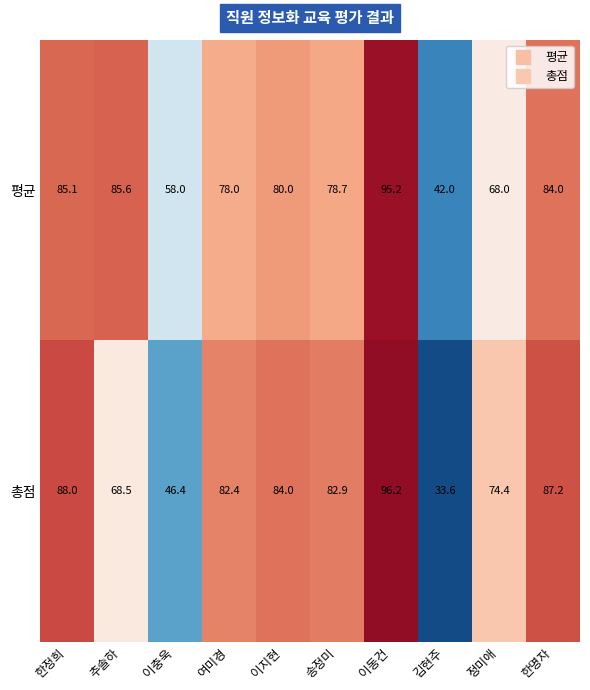

Which series has the widest spread of values?

총점